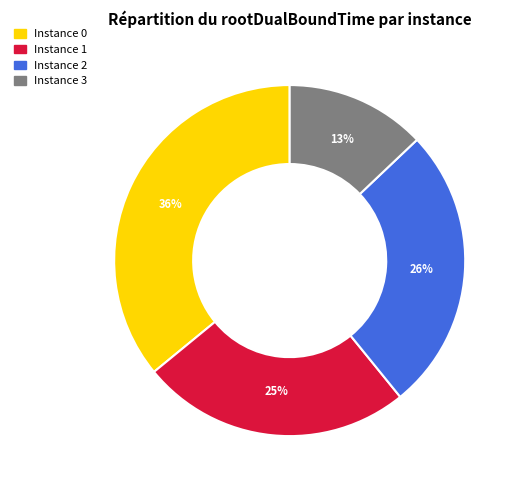

To the nearest percent, what is the difference between the largest and smallest slice percentages?

23%